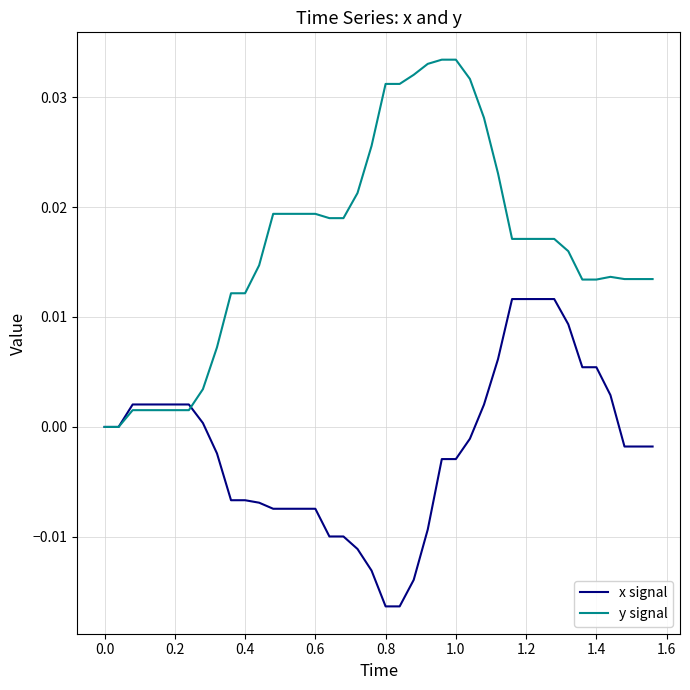

Which series has the widest spread of values?

y signal